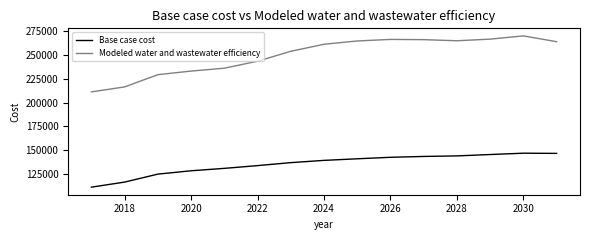

What is the average value of the Base case cost series?

135748.0